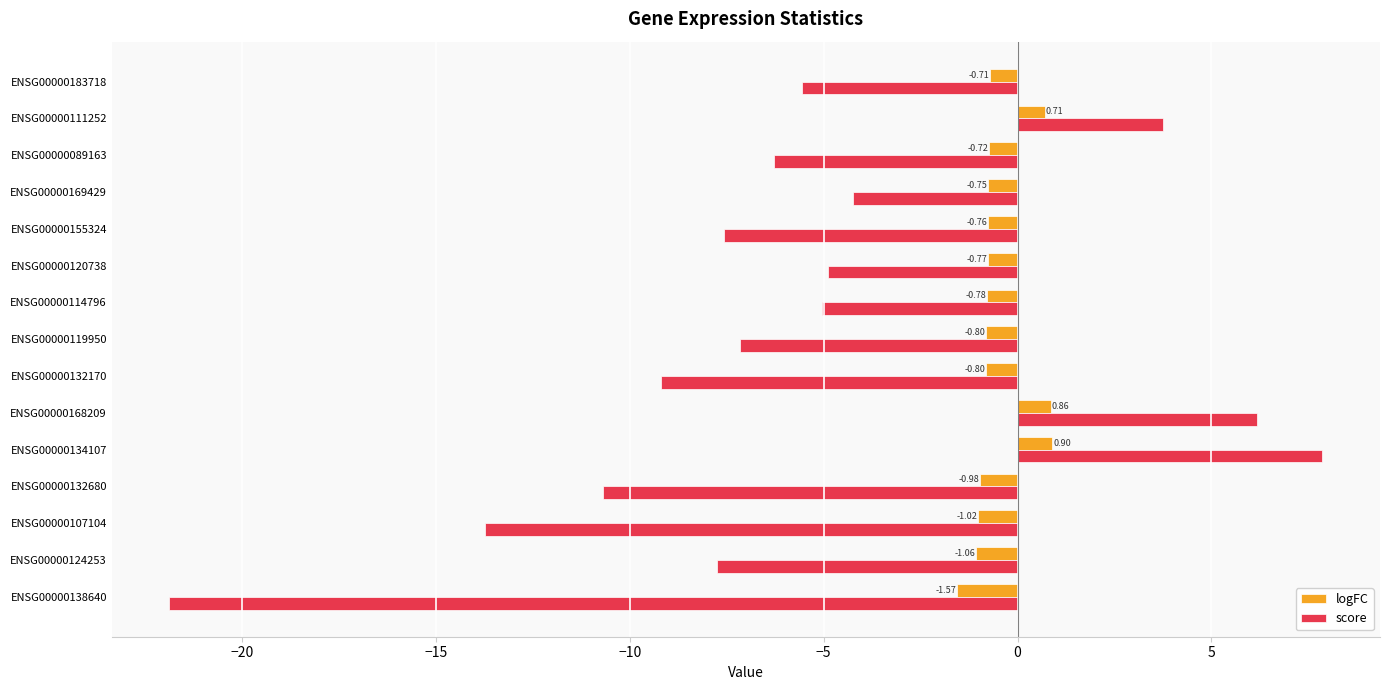

Rank the series by their maximum value, from highest to lowest.

score, logFC